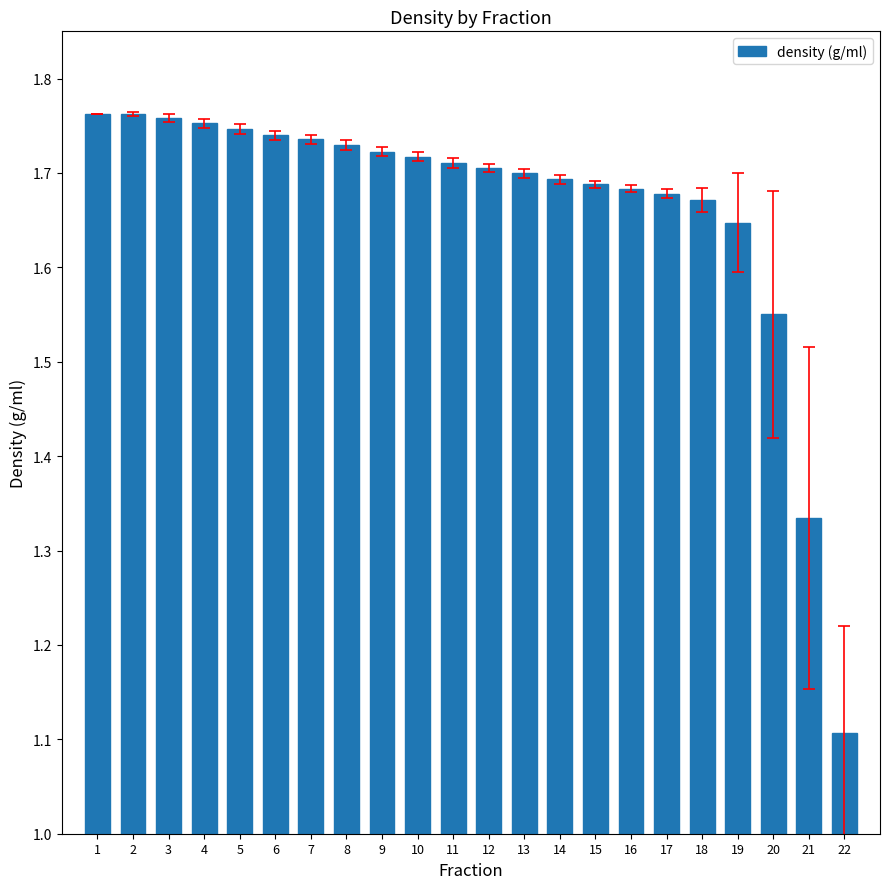

What is the ratio of the value at 22 to the value at 19?

0.7